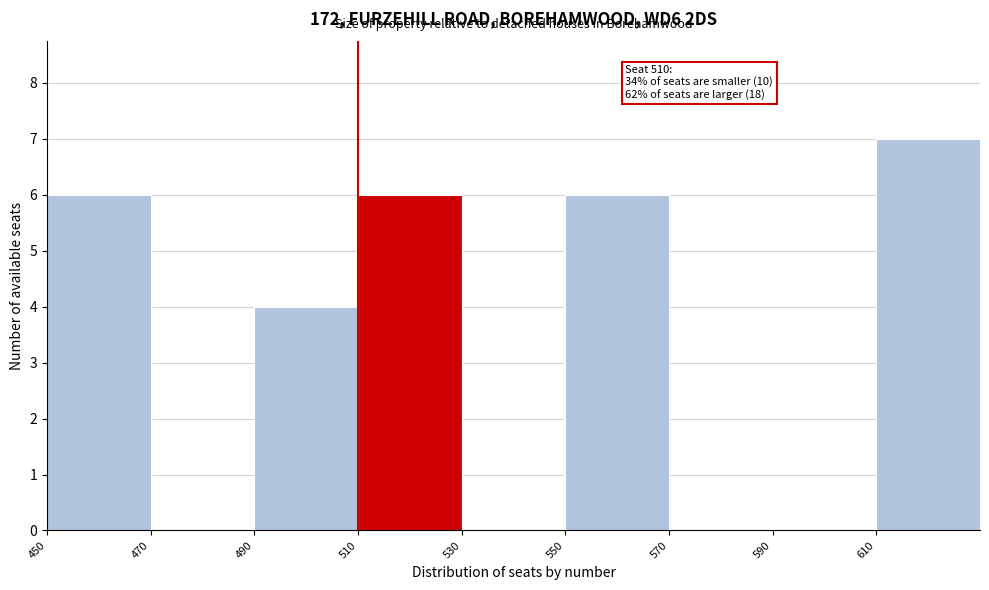

Which range on the x-axis has the tallest bar?

610 to 630